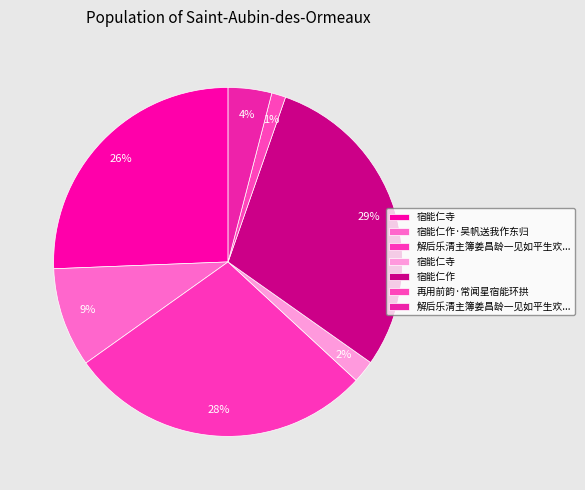

Count the number of slices in the pie.

7